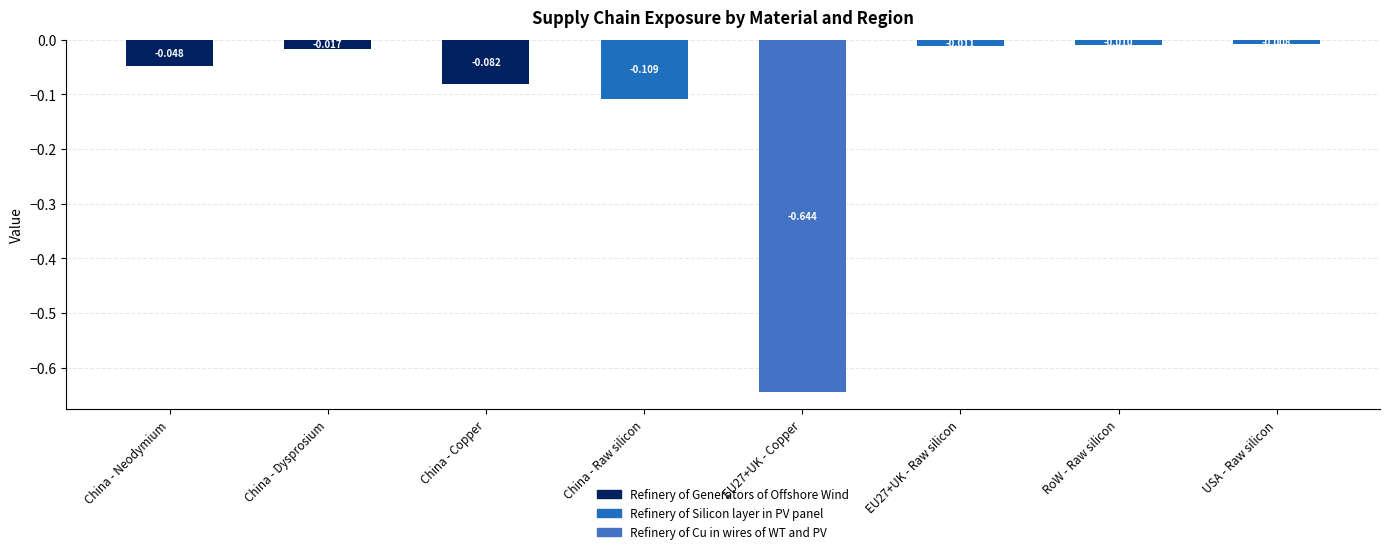

True or false: Refinery of Generators of Offshore Wind has a value of -0.0 at China - Dysprosium.

False